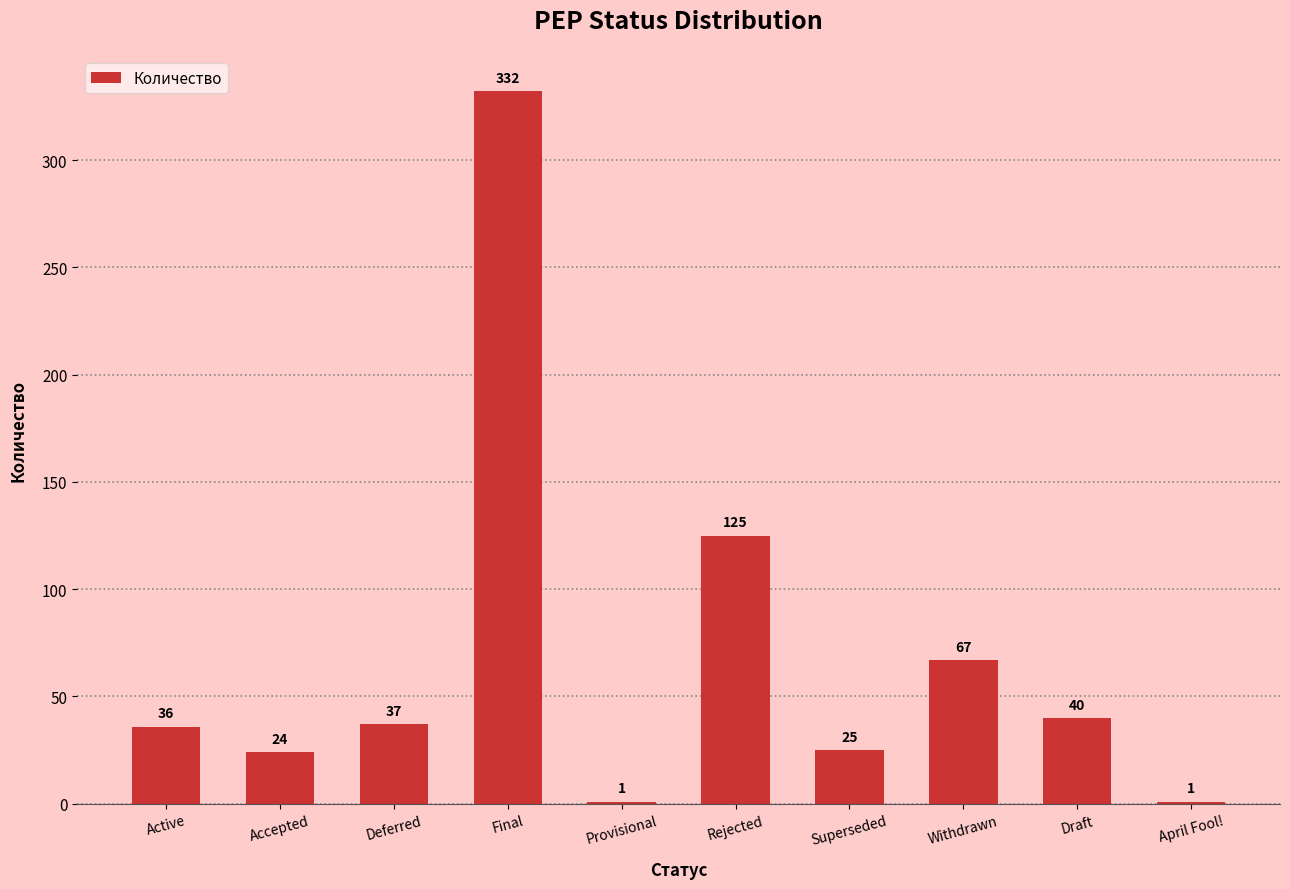

At which category does the chart reach its peak across all series?

Final